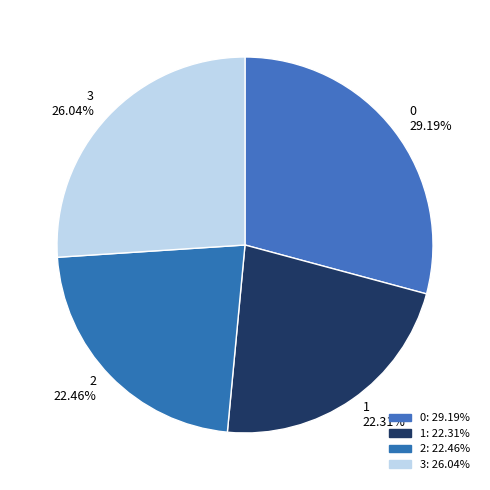

True or false: 1 accounts for 32% of the total.

False